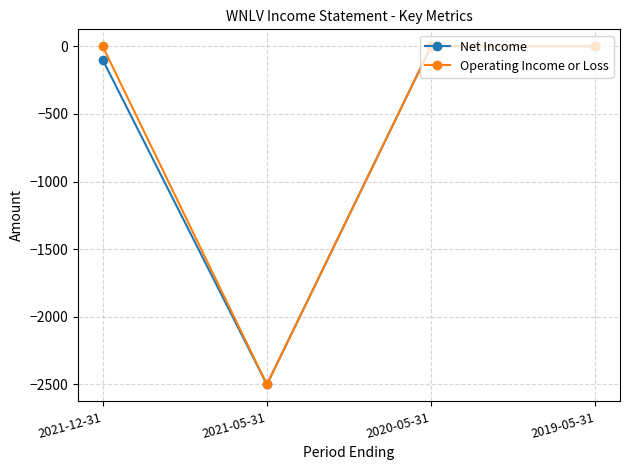

What are all the series names shown in the legend?

Net Income, Operating Income or Loss